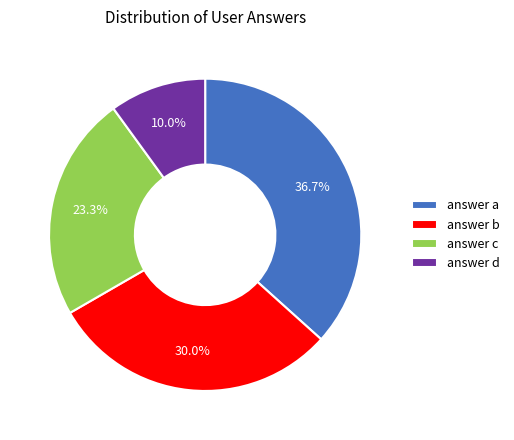

Is answer c the majority of the pie?

No